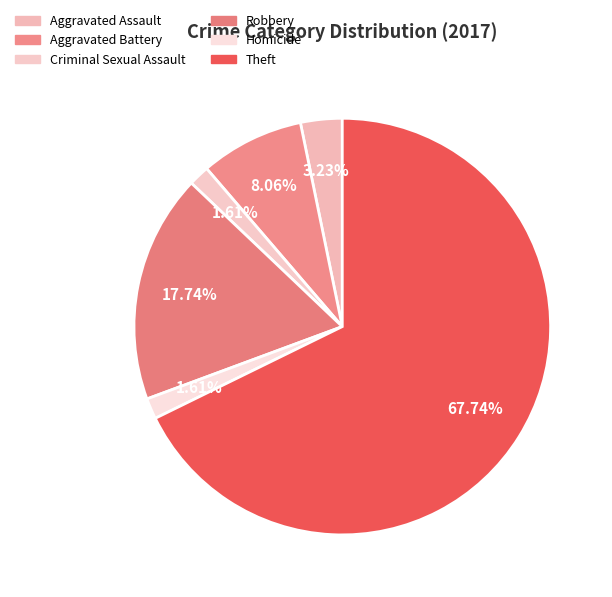

How many slices are in this pie chart?

6